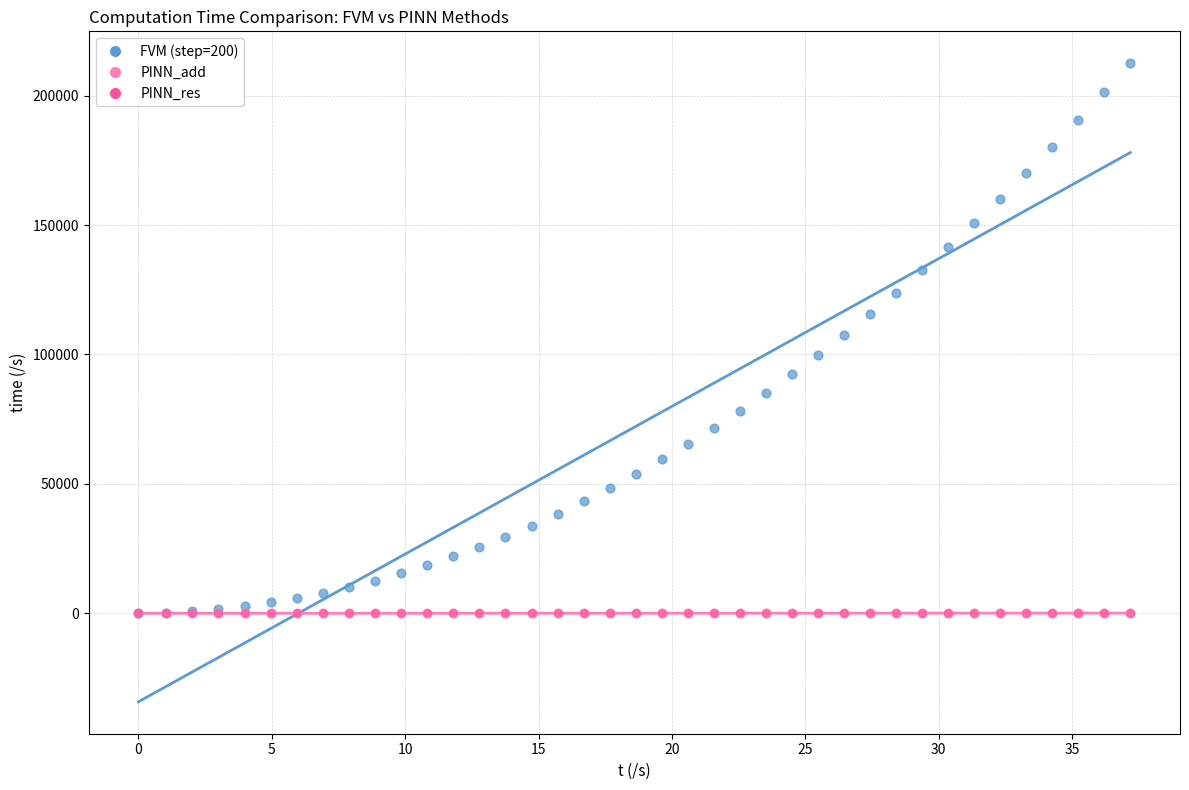

Which series has the largest Y range (max minus min)?

FVM (step=200)